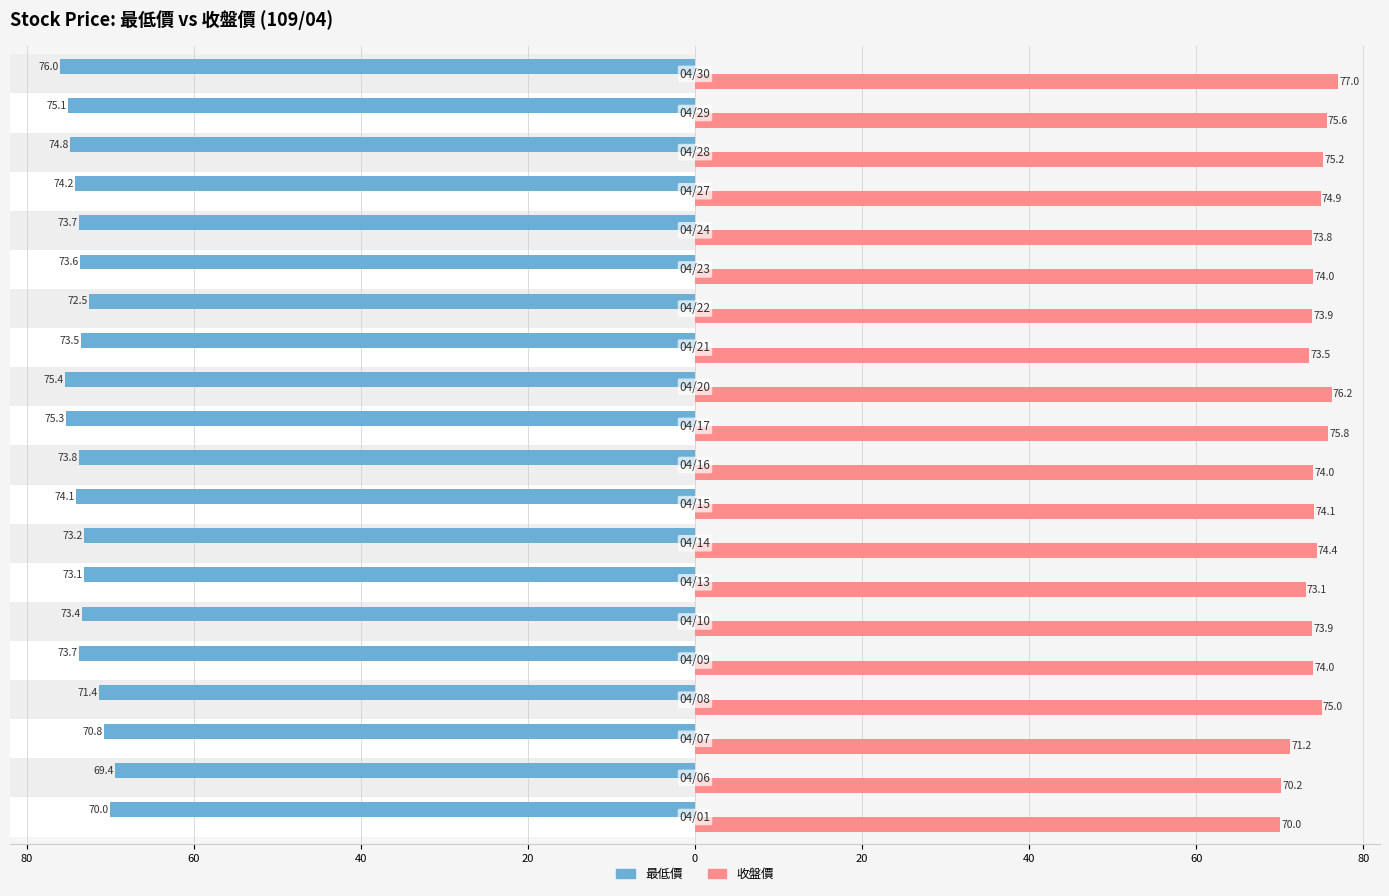

What is the sum of all 收盤價 values?

1479.8